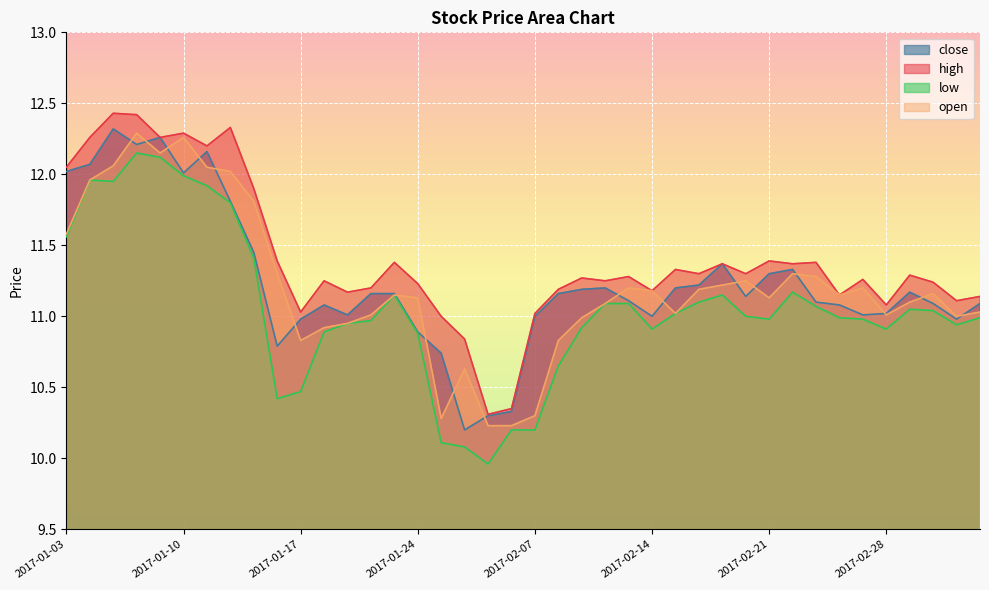

Where is the first local maximum for high?

2017-01-05